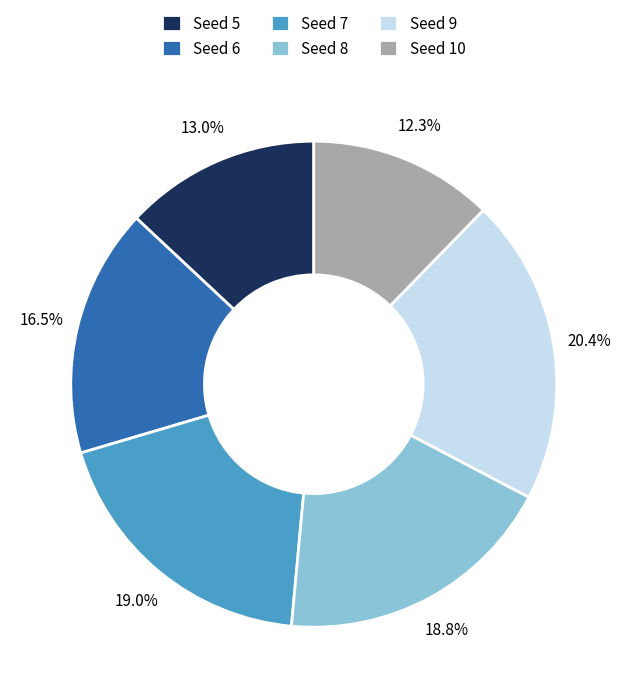

Is there any slice that represents more than half of the pie?

No